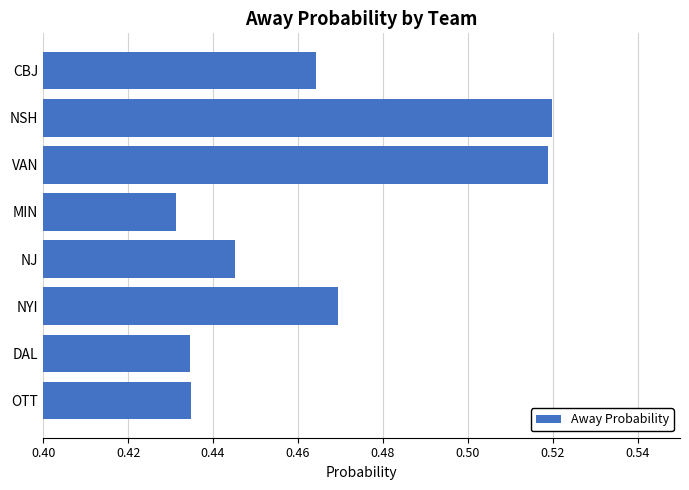

Which category has the lowest value across all series?

MIN